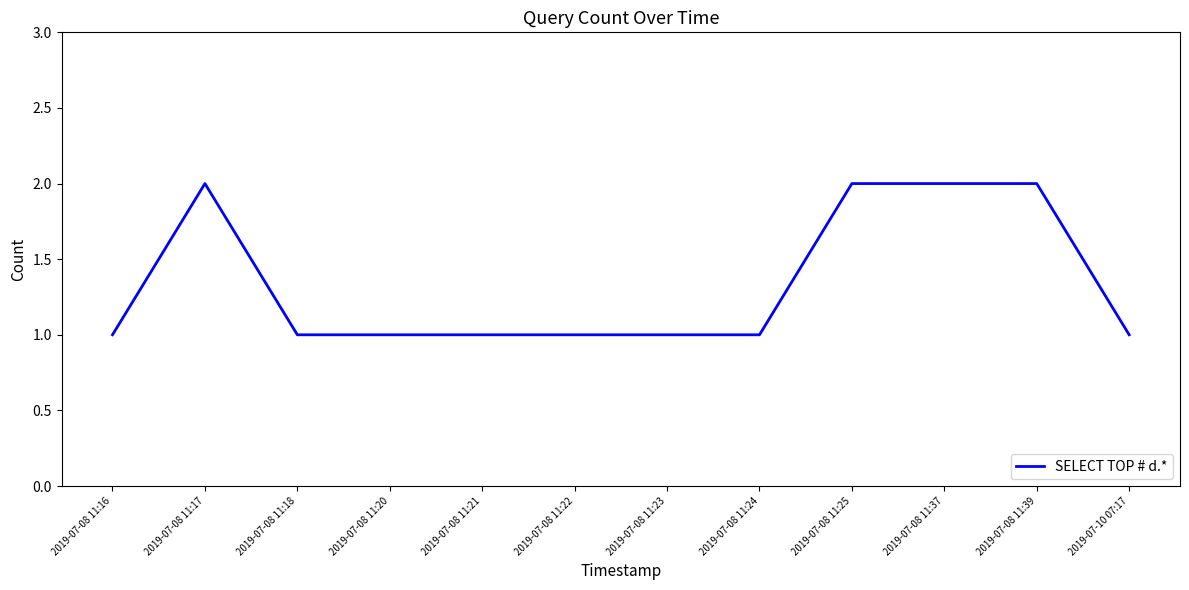

What position from the right is 2019-07-08 11:18?

10